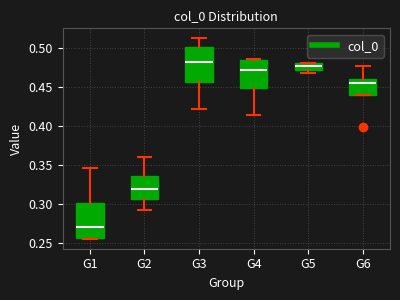

Where does the median line of the box for G1 sit on the y-axis? The values are not printed on the chart, so give them approximately, as read against the axis.

0.270